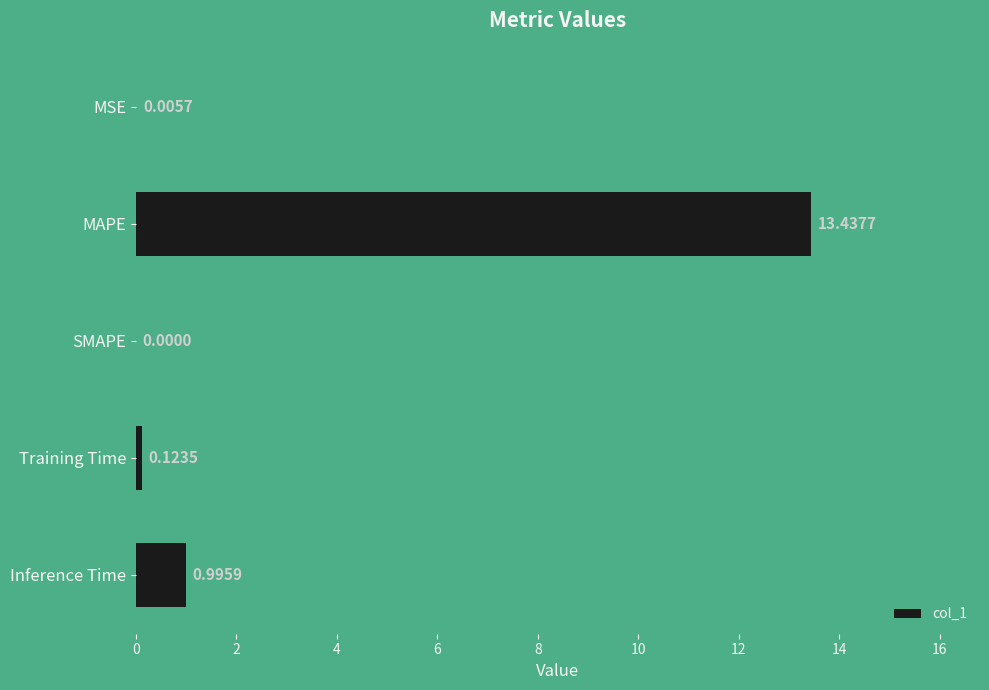

What is the sum of all values?

14.6